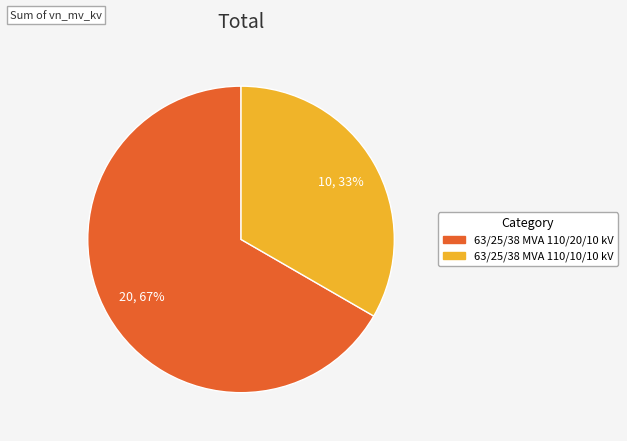

Count the number of slices in the pie.

2